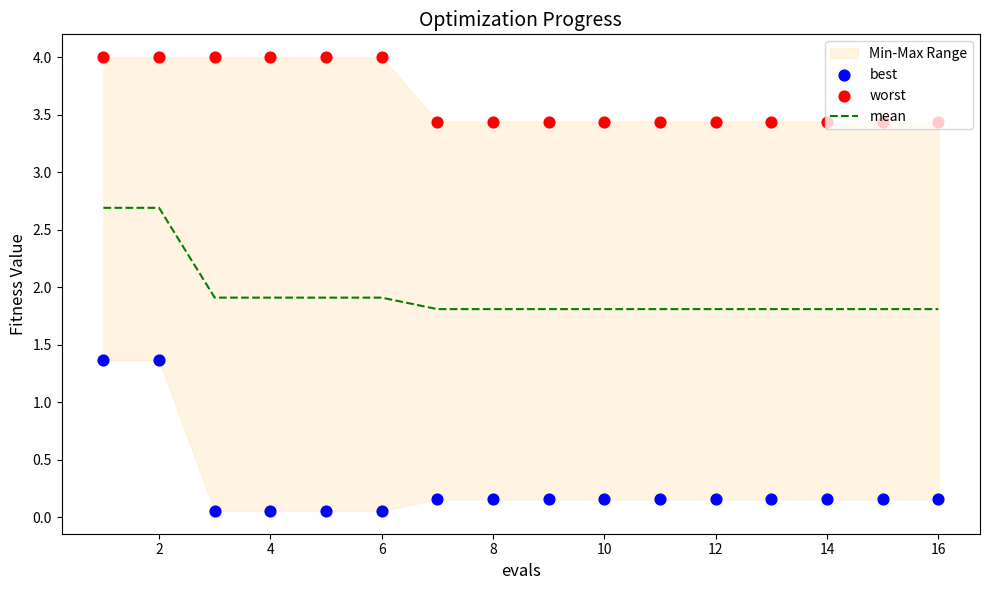

Is the value of best at 0 greater than the value of worst at 14?

No